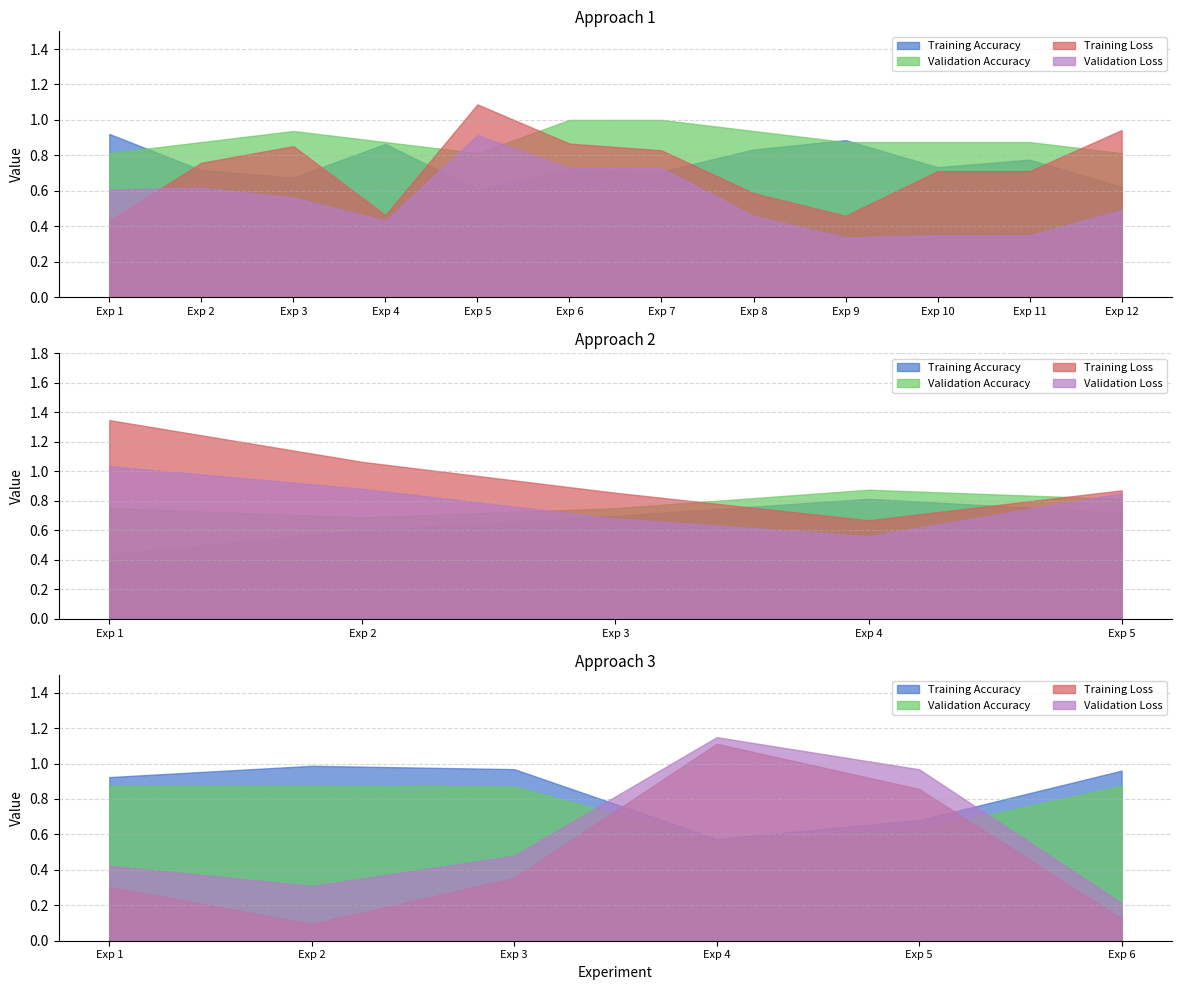

True or false: Training Loss and Training Accuracy cross at least once.

True